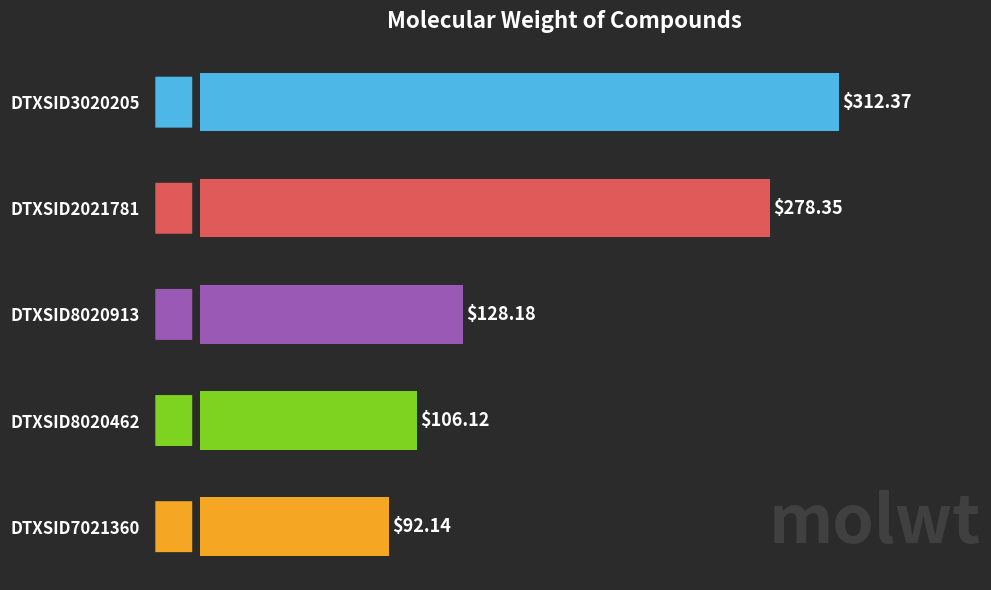

Rank the categories by value from lowest to highest.

DTXSID7021360, DTXSID8020462, DTXSID8020913, DTXSID2021781, DTXSID3020205